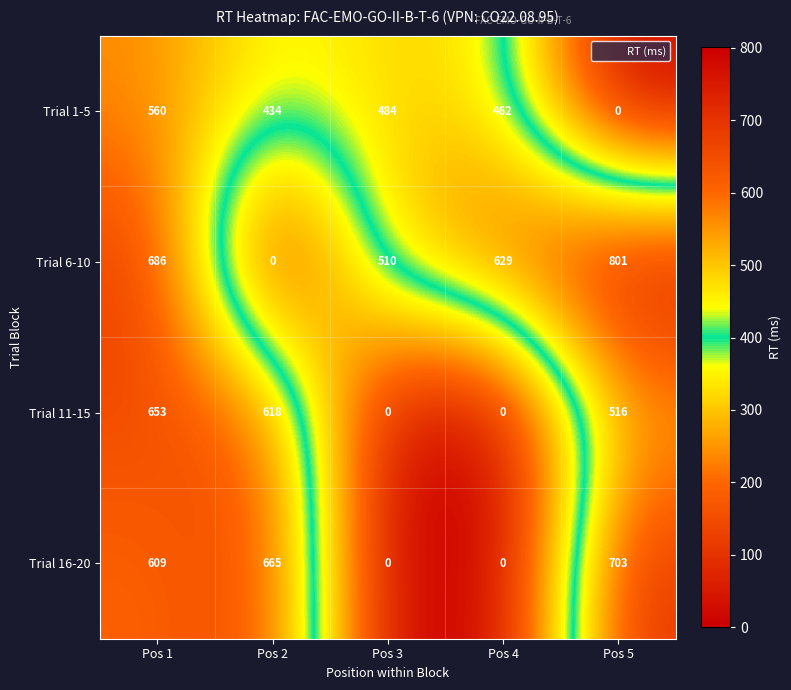

Reading right to left, extract all data points from this chart.

Trial 1-5: Pos 5=0	Pos 4=462	Pos 3=484	Pos 2=434	Pos 1=560
Trial 6-10: Pos 5=801	Pos 4=629	Pos 3=510	Pos 2=0	Pos 1=686
Trial 11-15: Pos 5=516	Pos 4=0	Pos 3=0	Pos 2=618	Pos 1=653
Trial 16-20: Pos 5=703	Pos 4=0	Pos 3=0	Pos 2=665	Pos 1=609